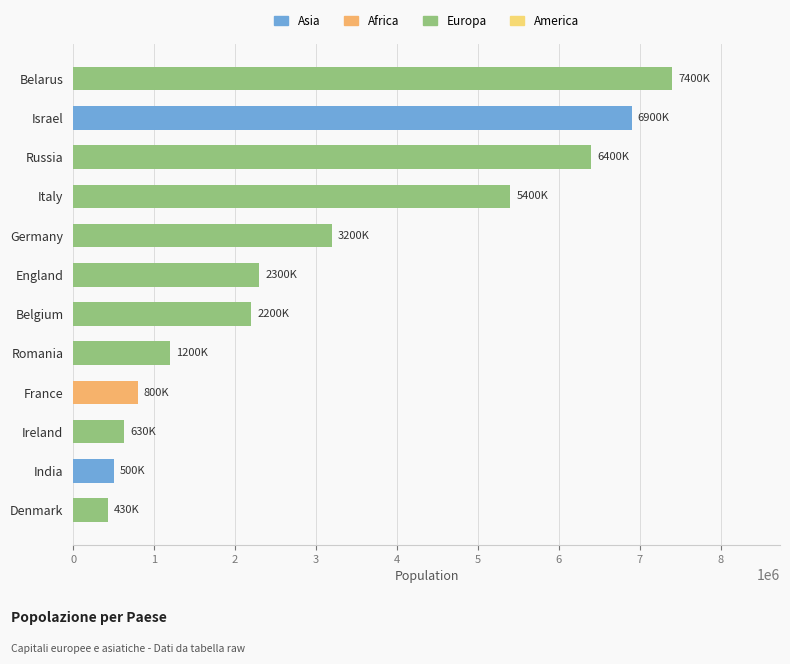

Is it true that the value at India is 889079?

False